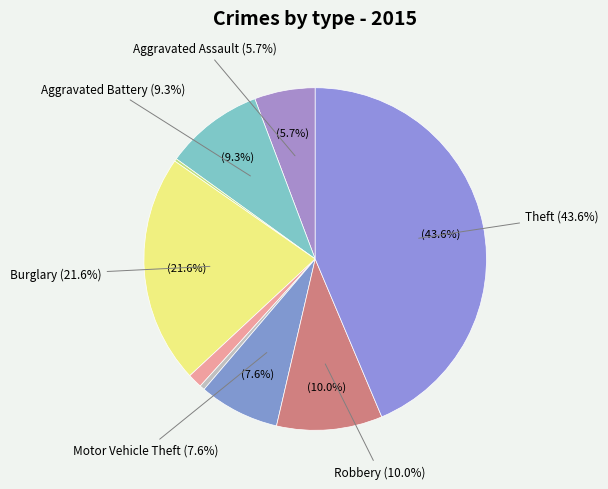

Does Aggravated Battery account for over 50% of the chart?

No